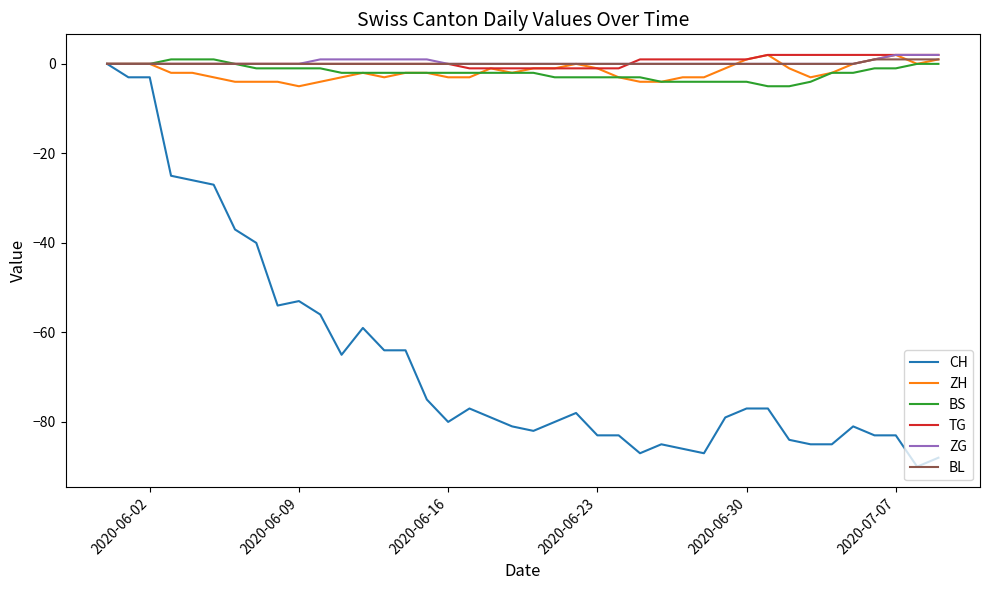

What is the smallest value displayed?

-90